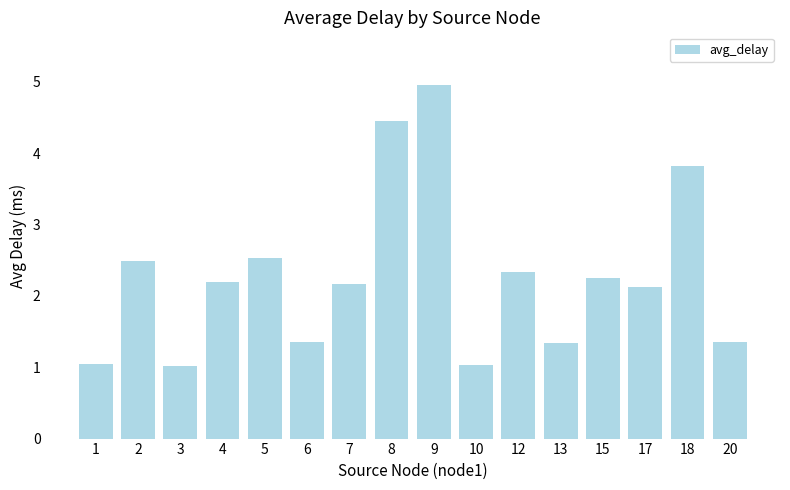

Where does the data first go above 2?

2